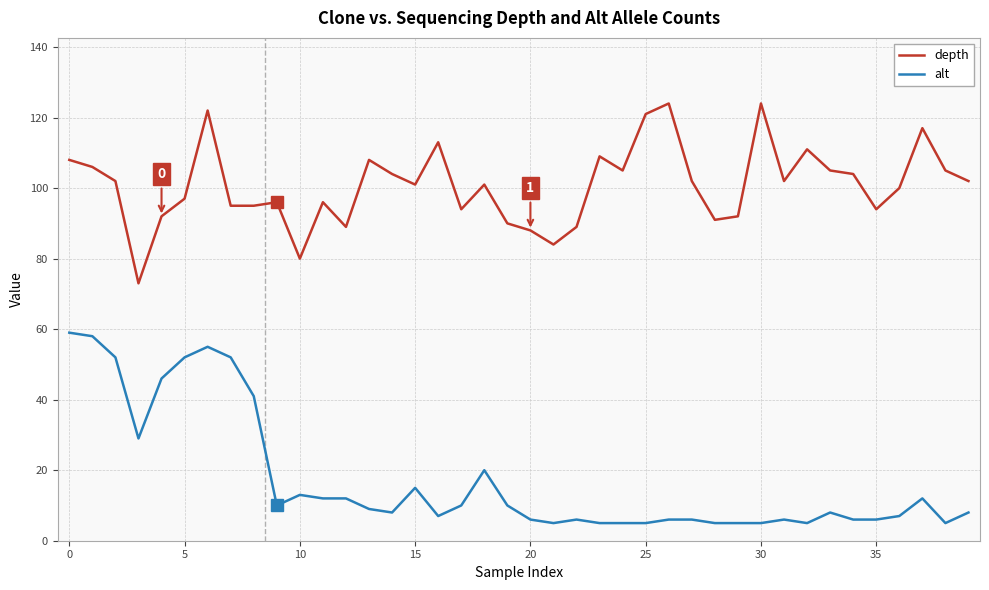

Rank the series by their maximum value, from lowest to highest.

alt, depth